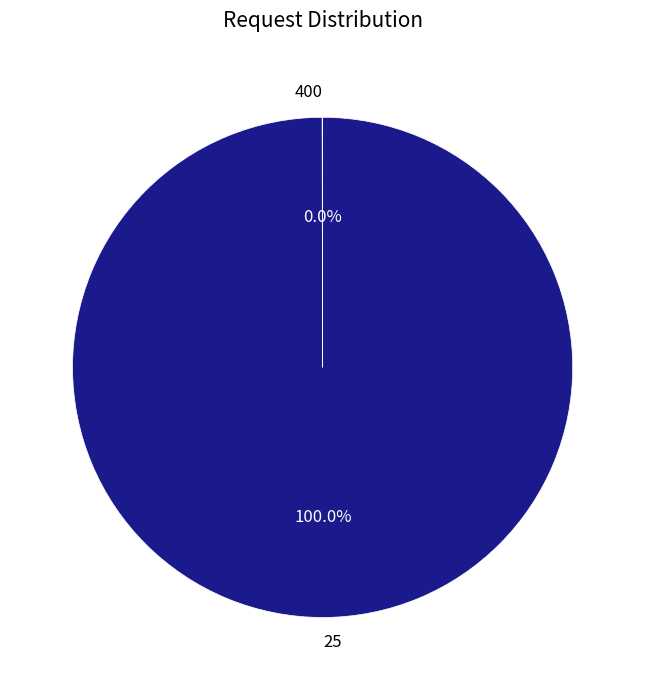

Which category has the biggest portion of the pie?

25